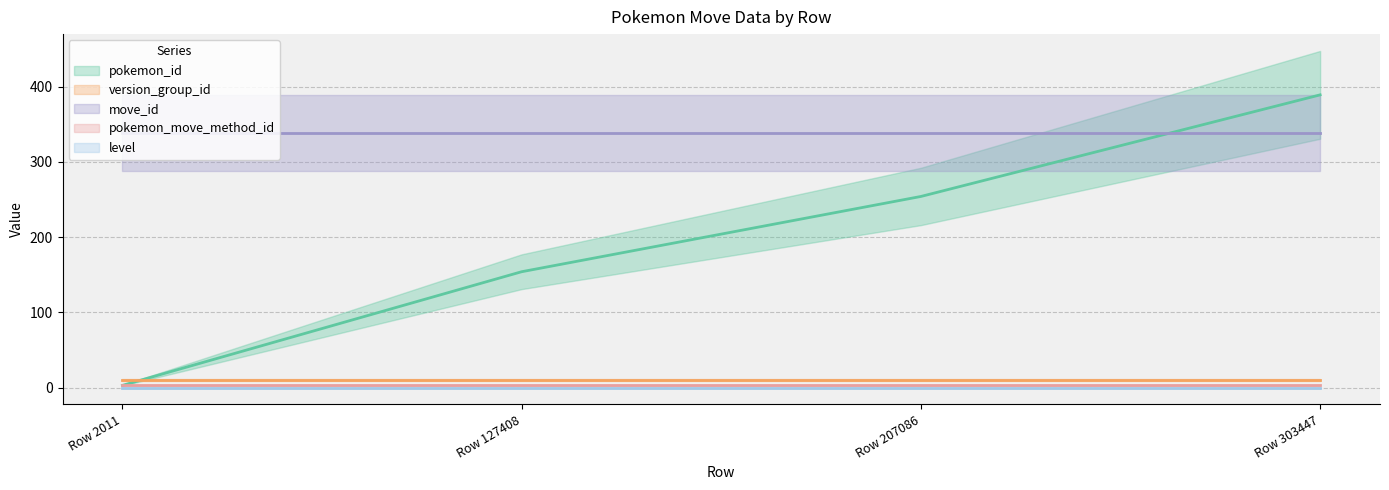

Reading left to right, extract all data points from this chart.

pokemon_id (line): Row 2011=3	Row 127408=154	Row 207086=254	Row 303447=389
version_group_id (line): Row 2011=10	Row 127408=10	Row 207086=10	Row 303447=10
move_id (line): Row 2011=338	Row 127408=338	Row 207086=338	Row 303447=338
pokemon_move_method_id (line): Row 2011=3	Row 127408=3	Row 207086=3	Row 303447=3
level (line): Row 2011=0	Row 127408=0	Row 207086=0	Row 303447=0